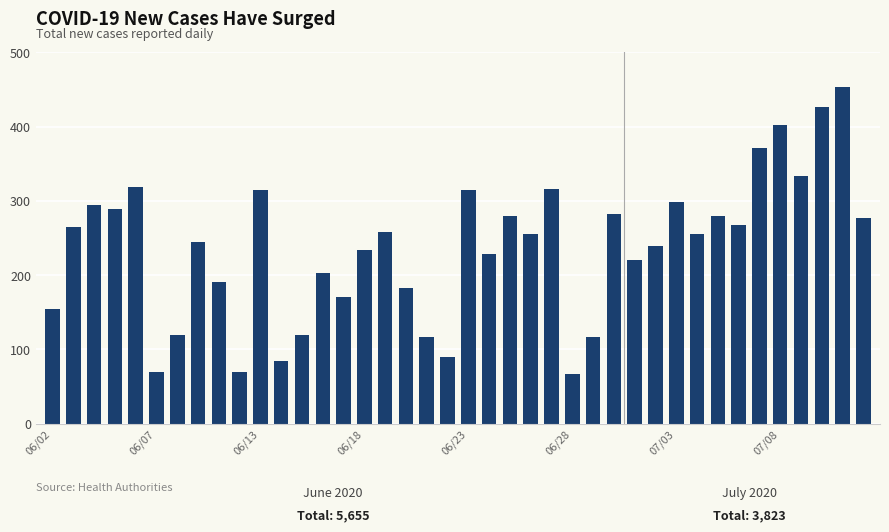

What is the difference between the maximum and minimum values?

386